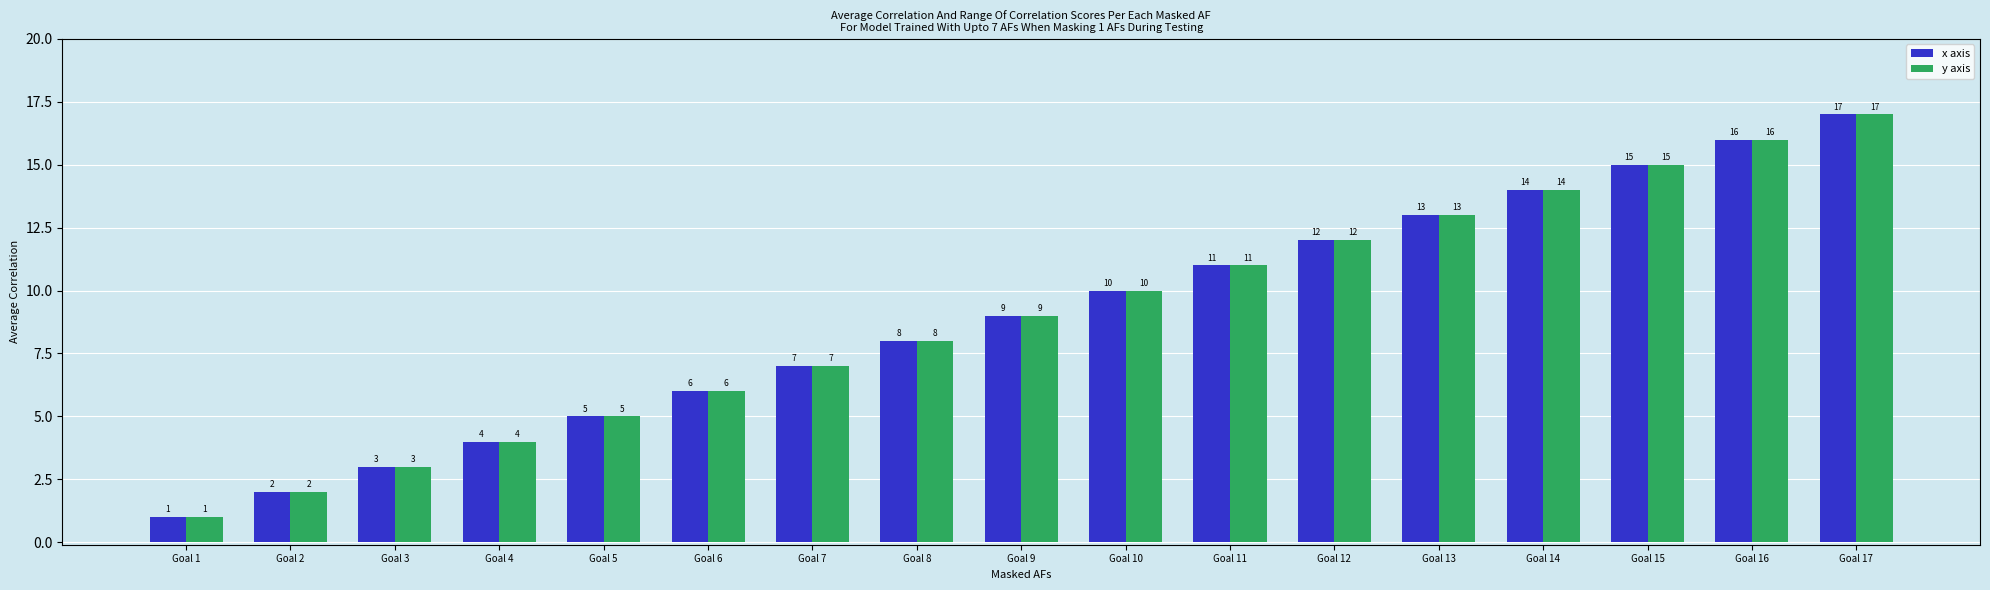

The x axis series shows 2 at Goal 7. True or false?

False